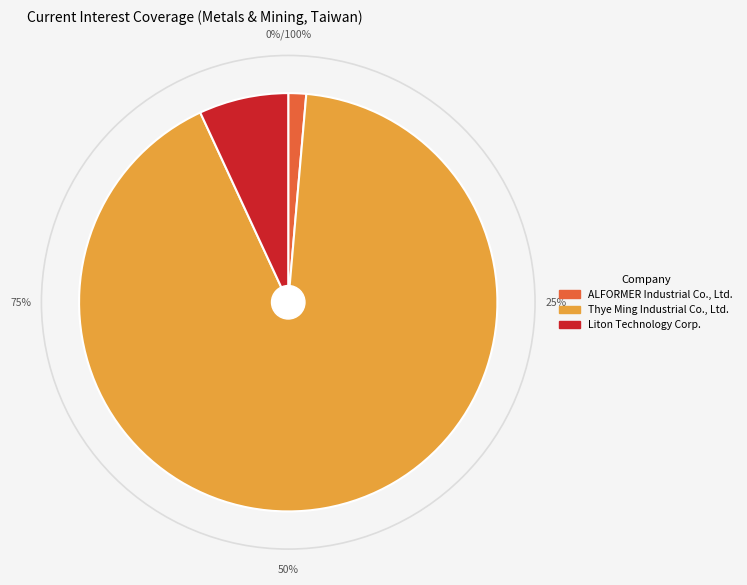

How much of the chart is everything except ALFORMER Industrial Co., Ltd.?

98.6%